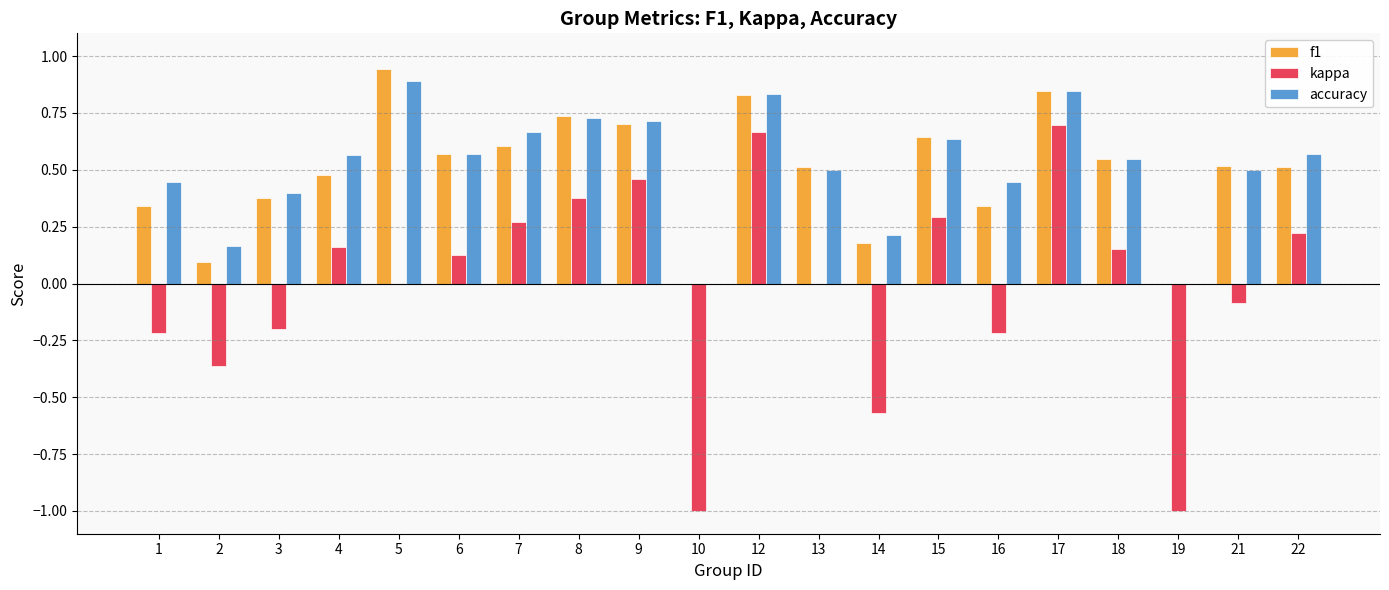

Is it true that f1 equals 0.4 at 3?

True